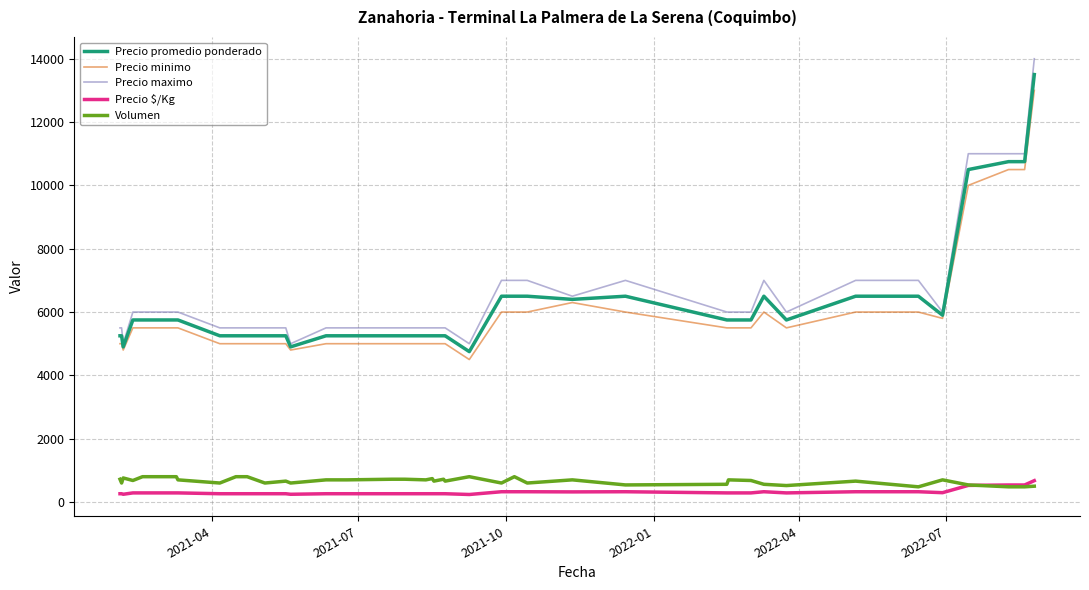

True or false: Precio maximo and Volumen intersect in this chart.

False